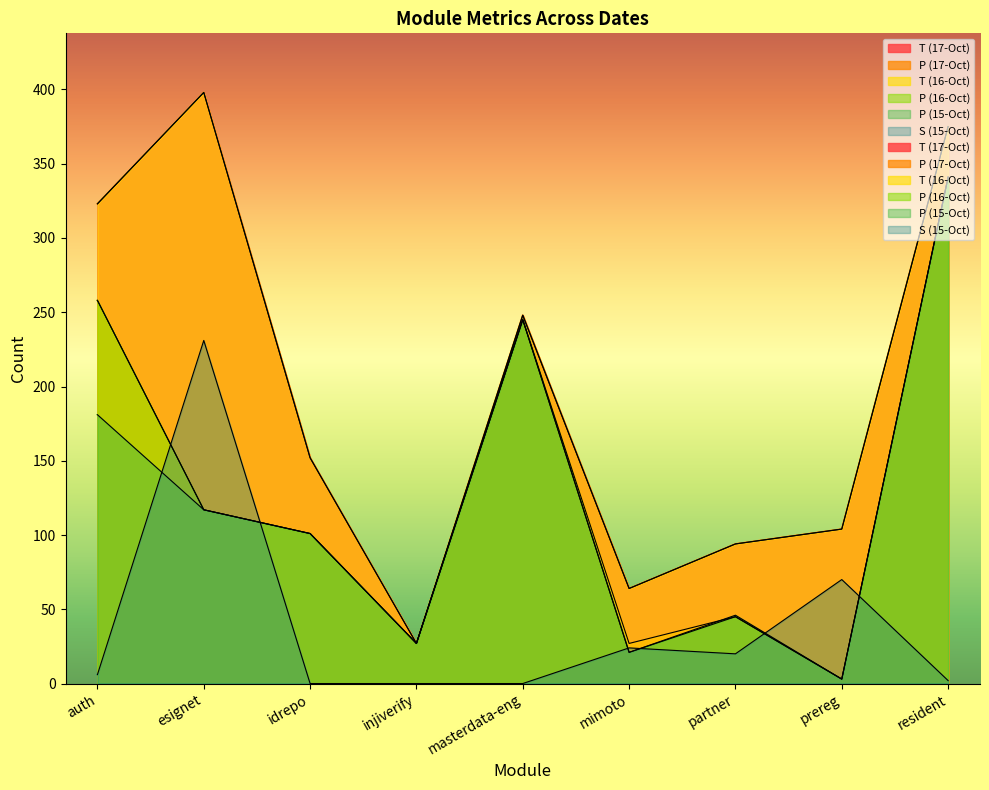

Reading left to right, list all the values displayed in this chart.

T (17-Oct): 323	398	152	27	248	64	94	104	375
P (17-Oct): 258	117	101	27	245	27	45	3	341
T (16-Oct): 323	398	152	27	248	64	94	104	375
P (16-Oct): 258	117	101	27	245	21	45	3	341
P (15-Oct): 181	117	101	27	245	21	46	3	341
S (15-Oct): 6	231	0	0	0	24	20	70	2